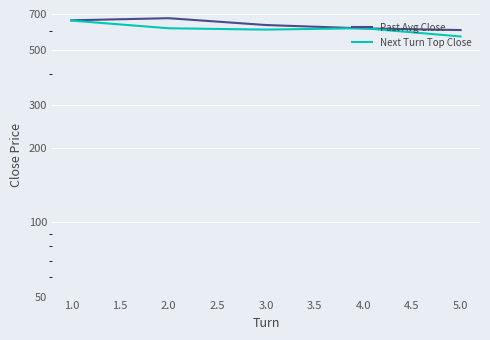

Which series changed the most between 2.0 and 3.0?

Past Avg Close